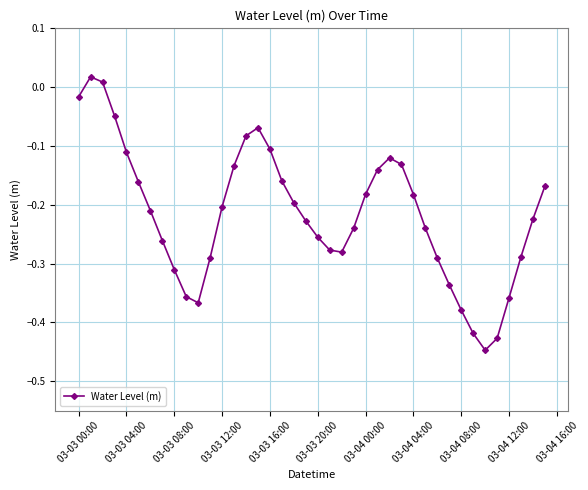

How many points are lower than both their immediate neighbors (excluding endpoints)?

3